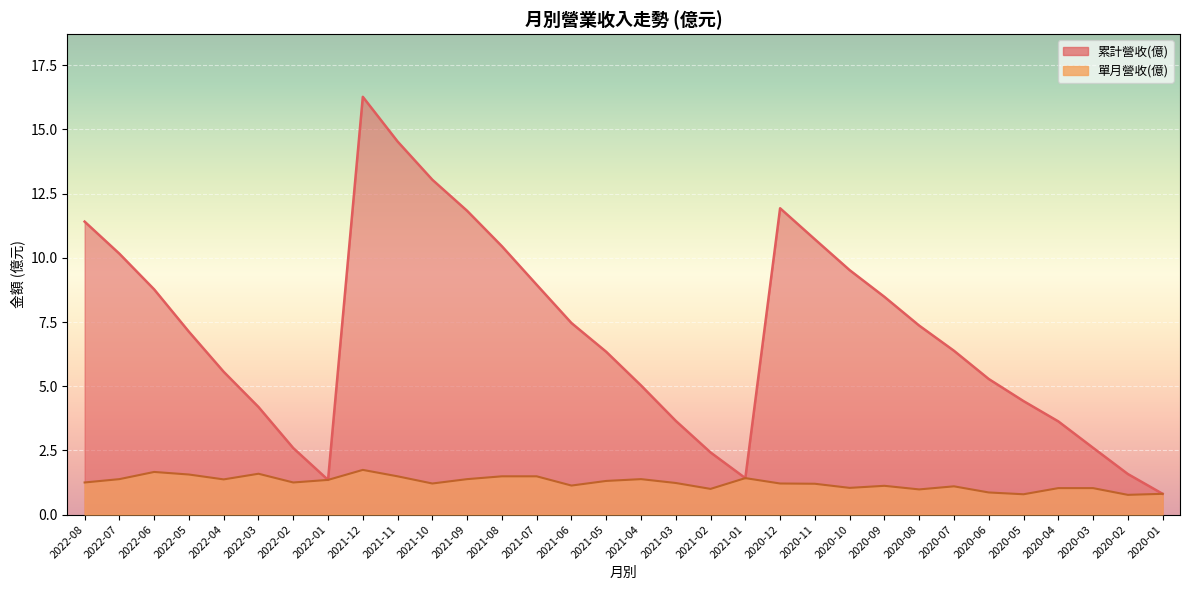

What is the total value across all series at 2022-04?

6.9